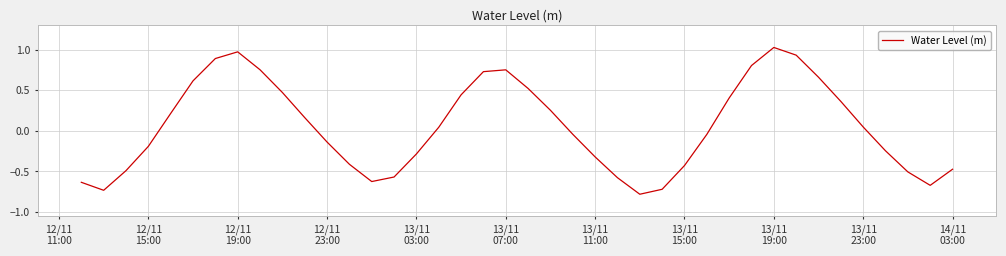

What is the minimum value shown in the chart?

-0.8